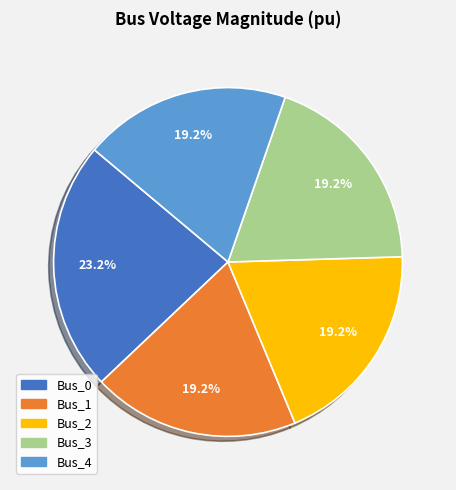

To the nearest percent, what is the average slice percentage?

20%